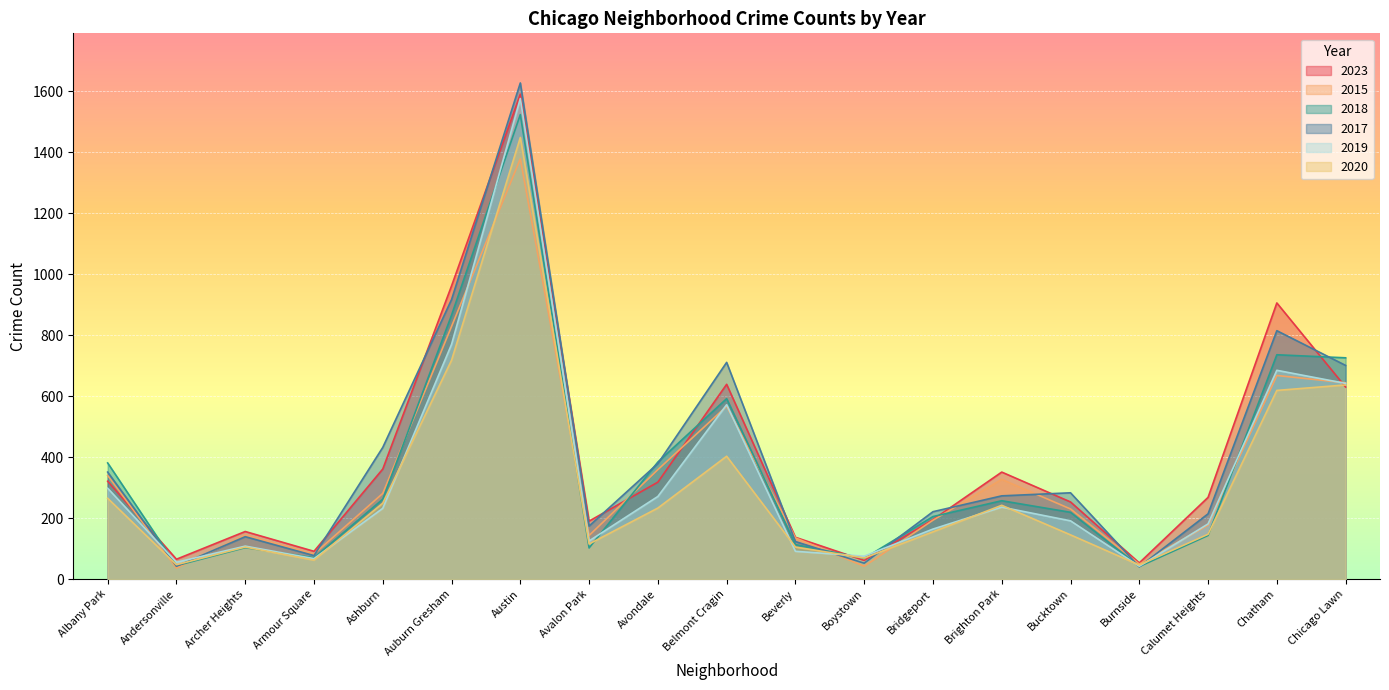

What position from the left is Avalon Park?

8